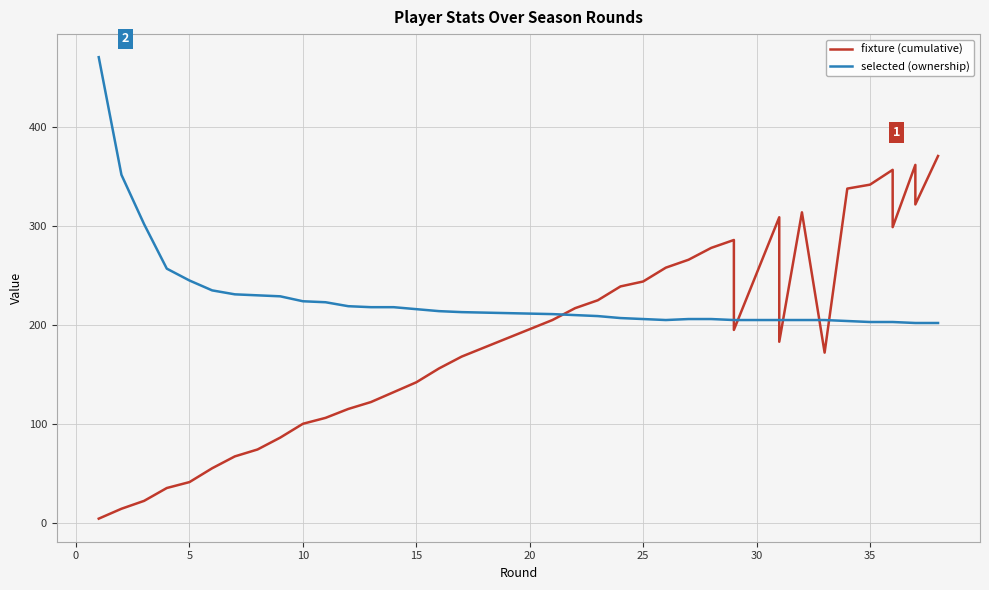

What is the minimum value shown in the chart?

4